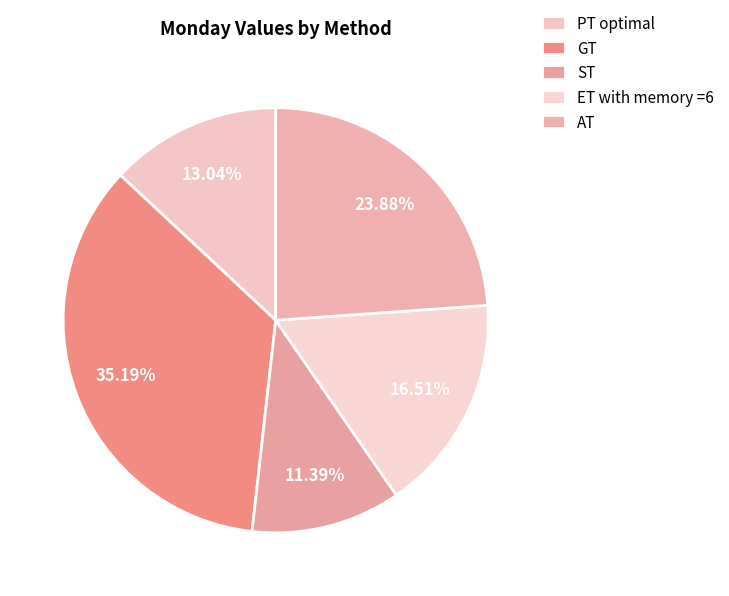

Does any single category account for the majority?

No